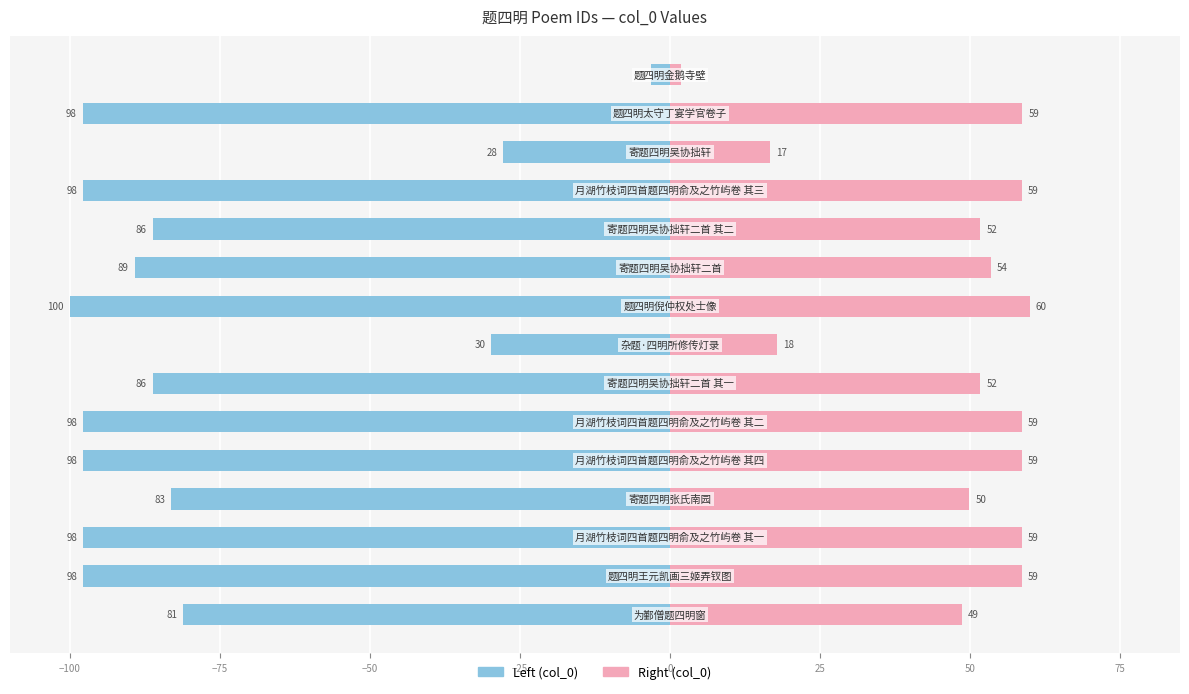

How many groups of bars are there?

15